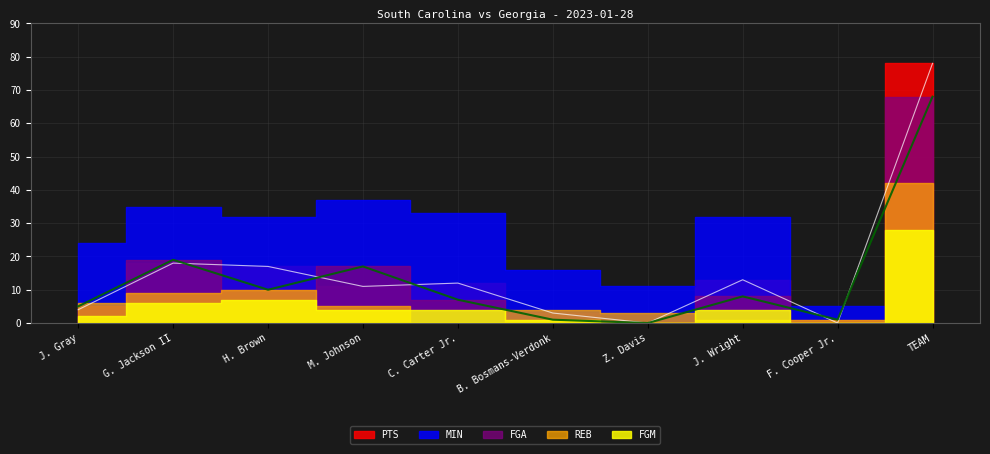

The FGA series shows 68 at TEAM. True or false?

True